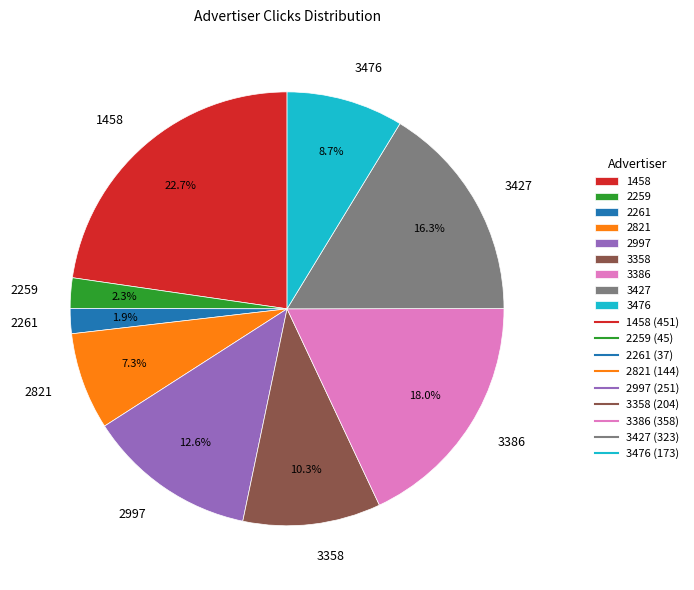

To the nearest percent, what portion does 2259 represent?

2%